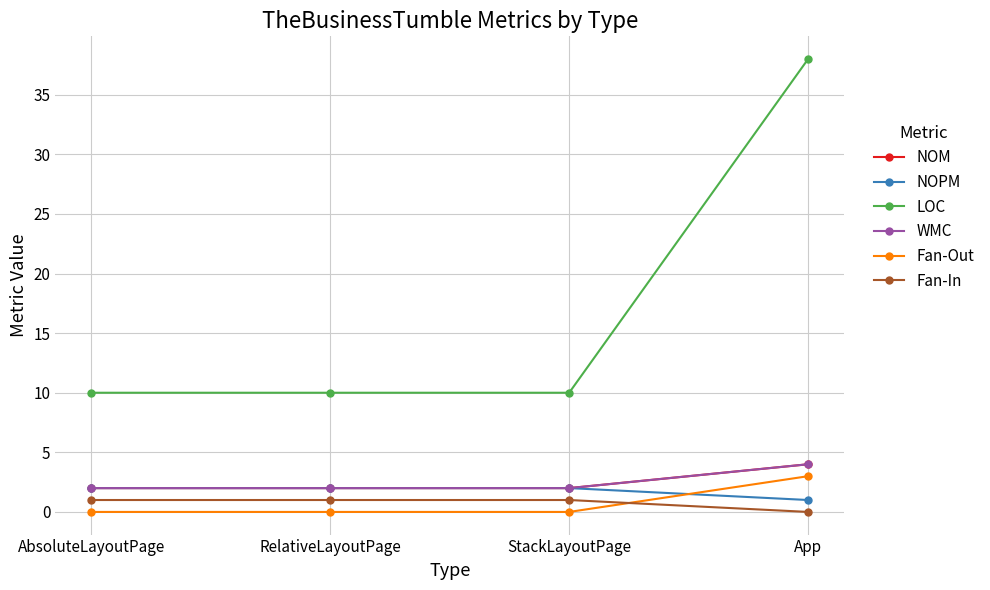

Reading left to right, list all the values displayed in this chart.

NOM: AbsoluteLayoutPage=2	RelativeLayoutPage=2	StackLayoutPage=2	App=4
NOPM: AbsoluteLayoutPage=2	RelativeLayoutPage=2	StackLayoutPage=2	App=1
LOC: AbsoluteLayoutPage=10	RelativeLayoutPage=10	StackLayoutPage=10	App=38
WMC: AbsoluteLayoutPage=2	RelativeLayoutPage=2	StackLayoutPage=2	App=4
Fan-Out: AbsoluteLayoutPage=0	RelativeLayoutPage=0	StackLayoutPage=0	App=3
Fan-In: AbsoluteLayoutPage=1	RelativeLayoutPage=1	StackLayoutPage=1	App=0